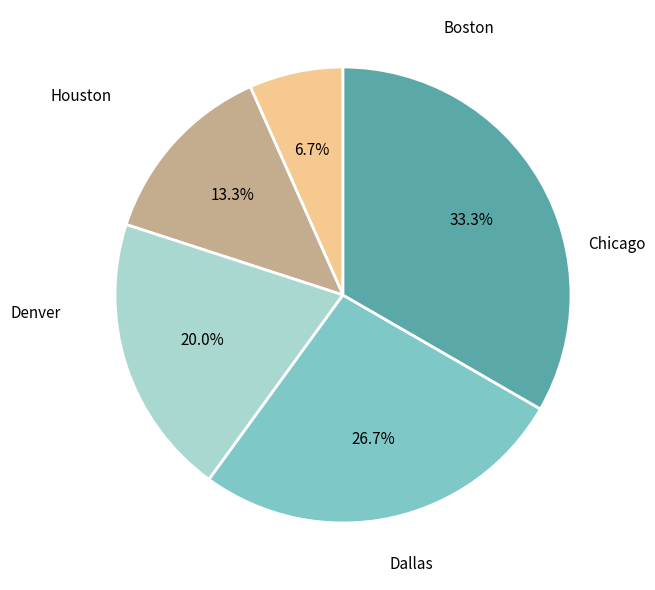

Is there any slice that represents more than half of the pie?

No